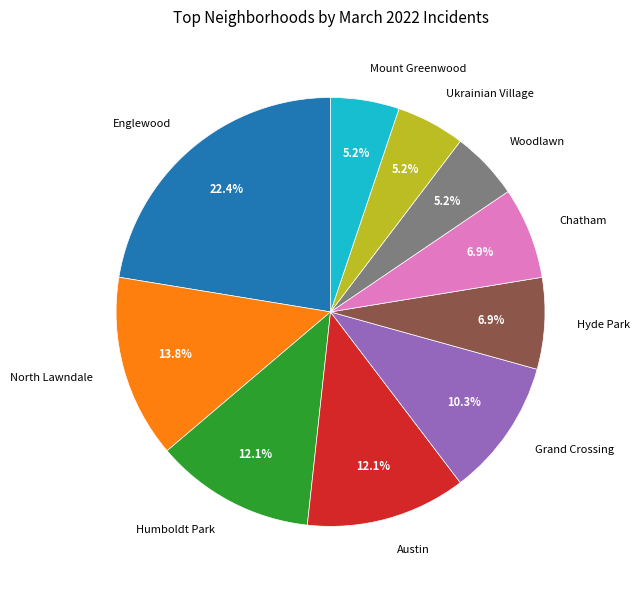

Does any single category account for the majority?

No